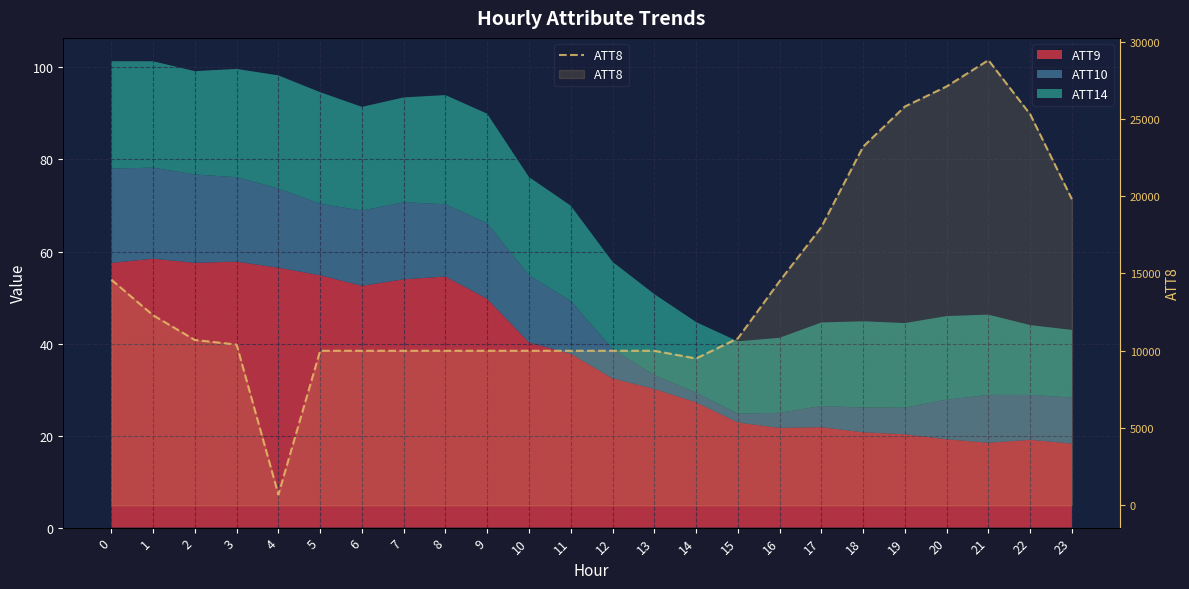

What is the value of the 6th point from the left?

10000